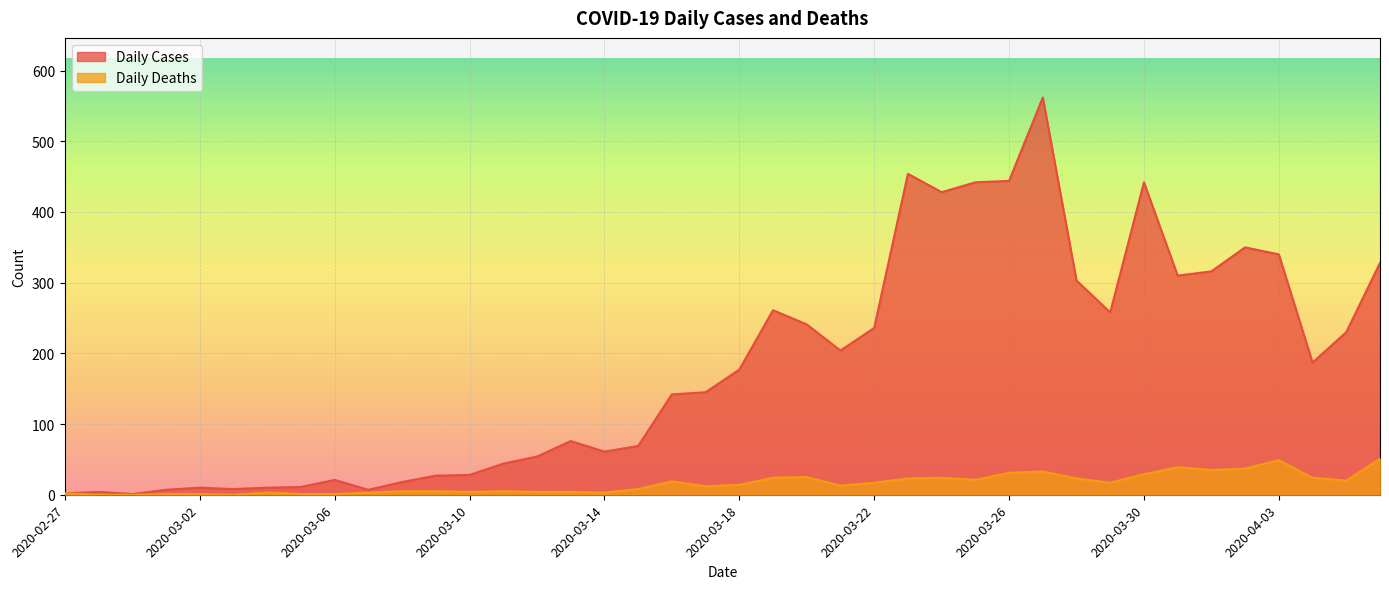

At 2020-03-03, list the series in order from smallest to largest.

Daily Deaths, Daily Cases